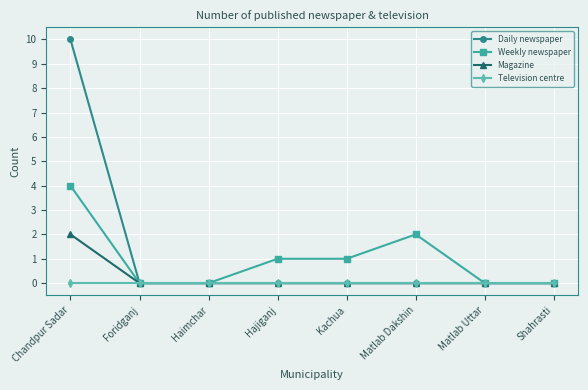

Reading right to left, transcribe all the data shown in this chart.

Daily newspaper: 0	0	0	0	0	0	0	10
Weekly newspaper: 0	0	2	1	1	0	0	4
Magazine: 0	0	0	0	0	0	0	2
Television centre: 0	0	0	0	0	0	0	0